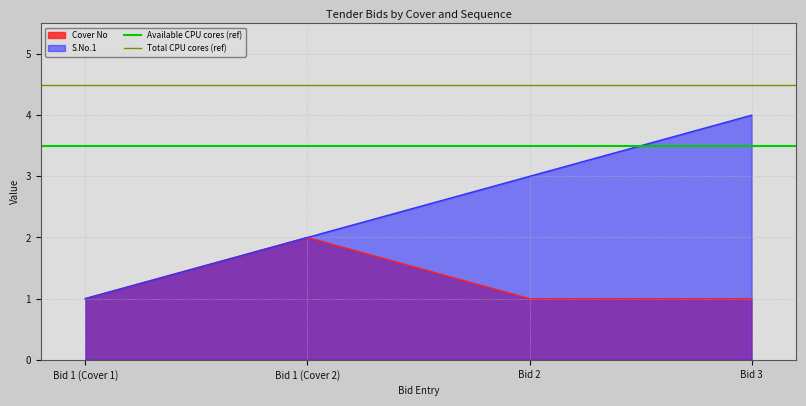

Which category has the lowest value in the S.No.1 series?

Bid 1 (Cover 1)